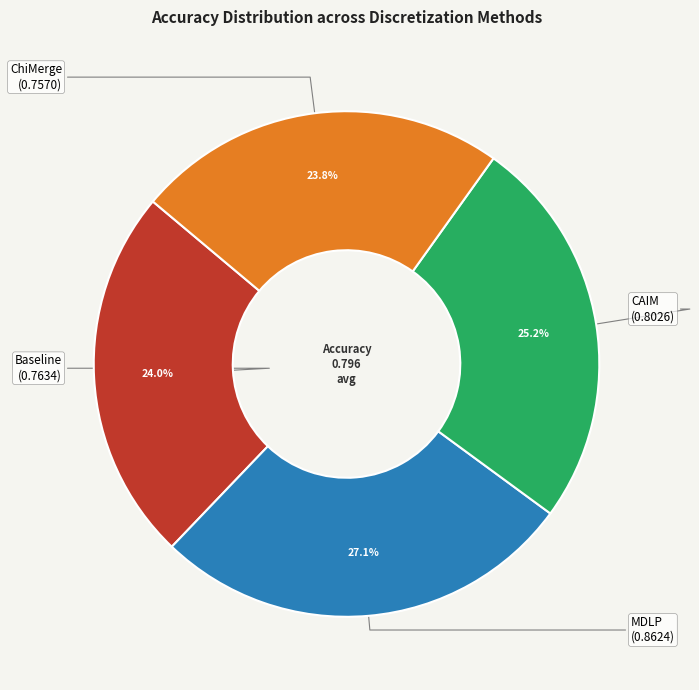

Is there any slice that represents more than half of the pie?

No